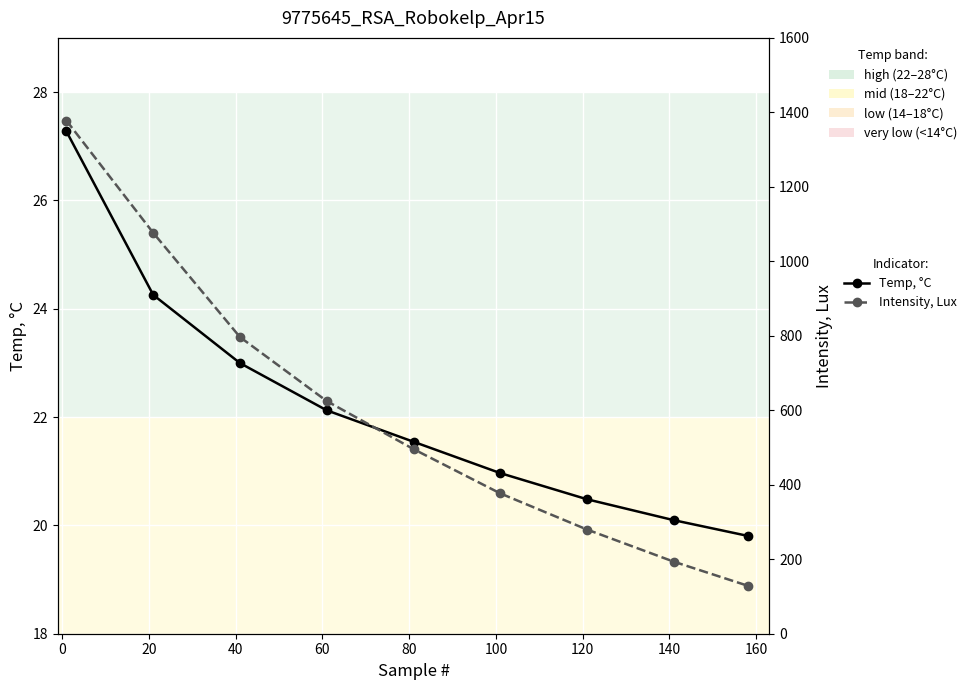

What is the greatest value displayed?

1377.8